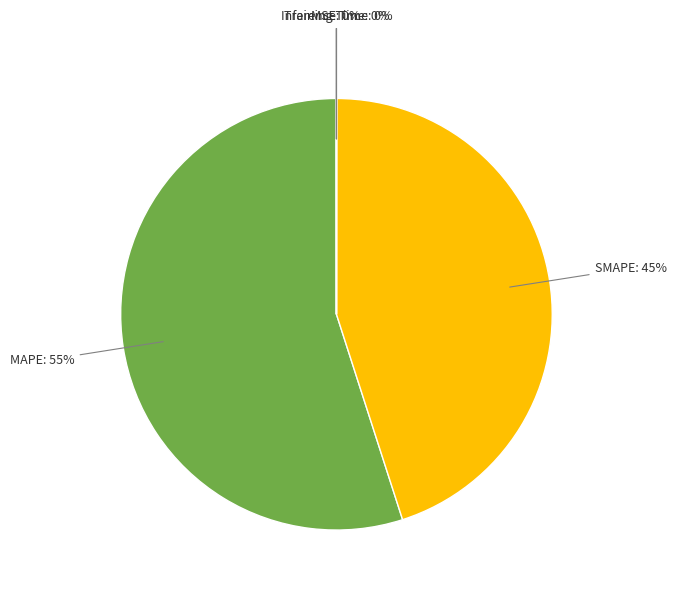

To the nearest percent, what is the difference between the largest and smallest slice percentages?

55%